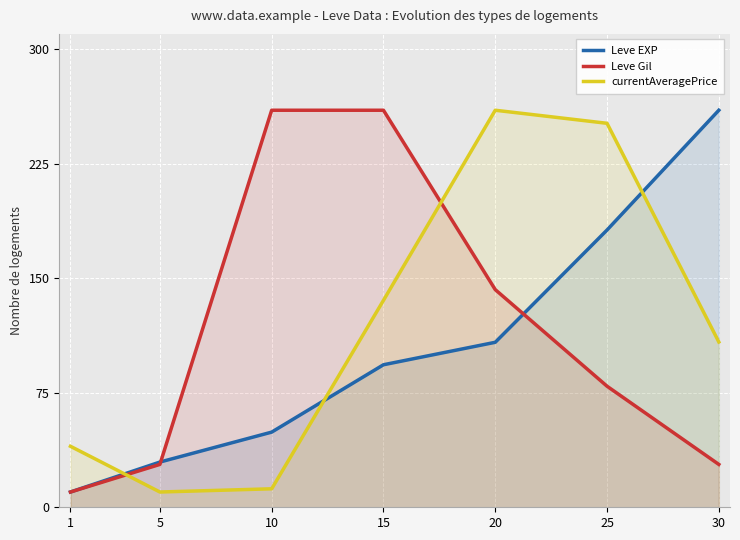

What is the maximum value shown in the chart?

260.0